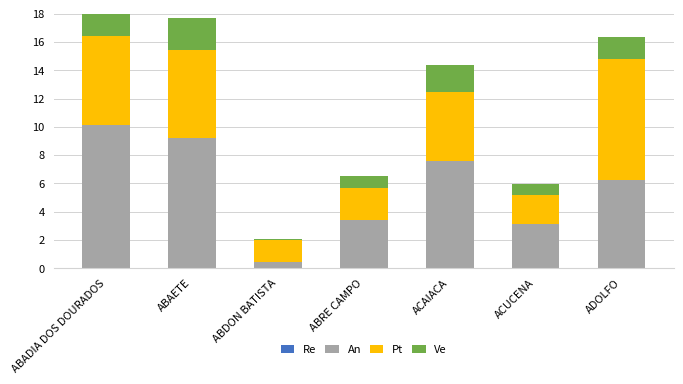

At which category is the sum across all series the highest?

ABADIA DOS DOURADOS